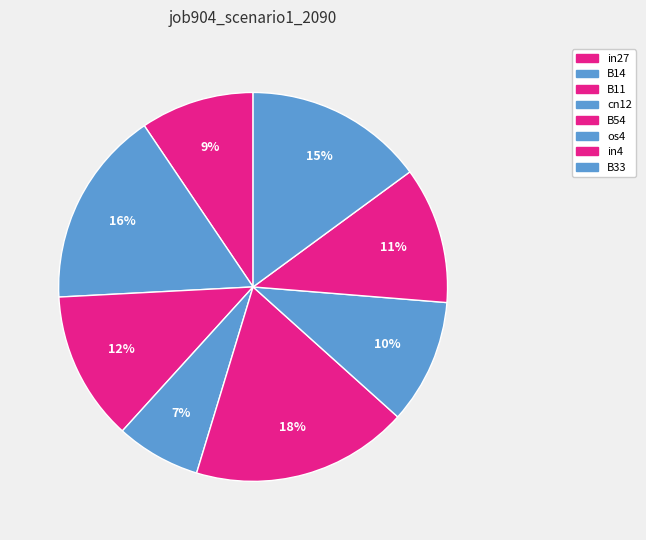

Is it true that in4 is 11% of the pie?

True